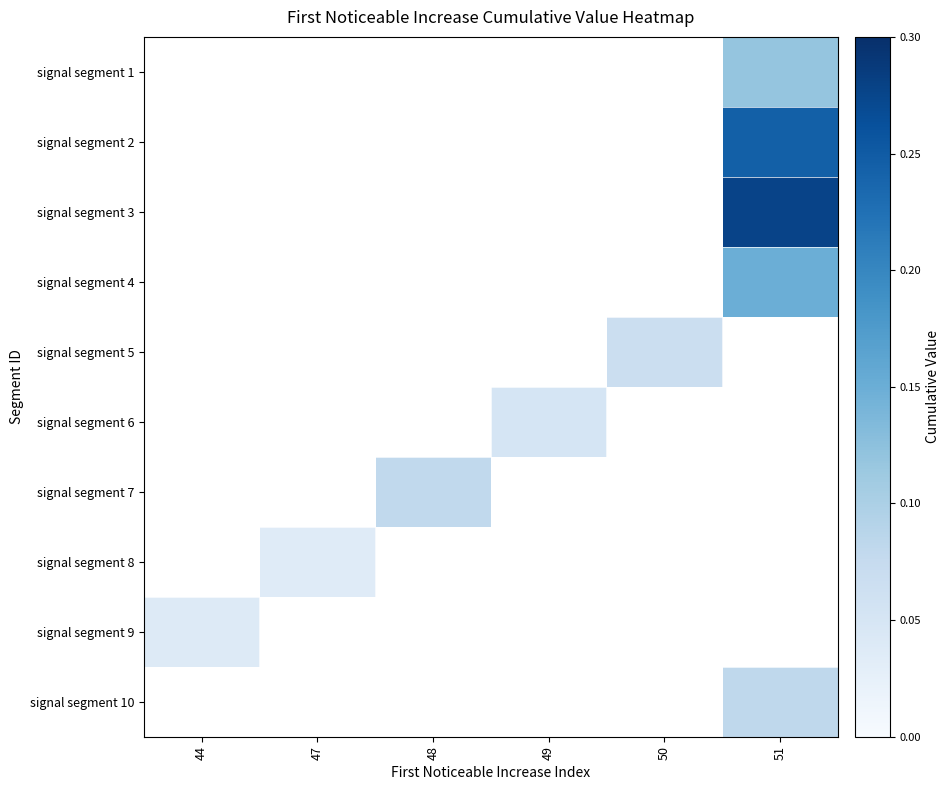

What is the maximum value shown in the chart?

0.3